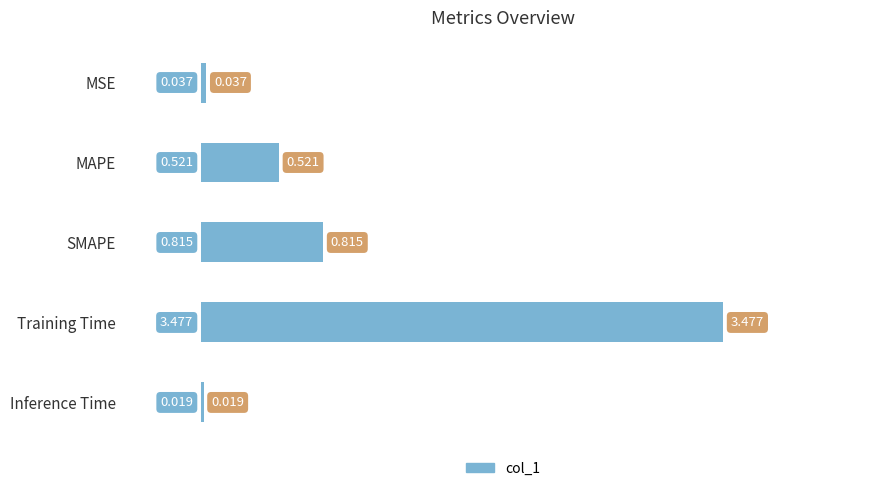

Which has a higher value, Inference Time or MSE?

MSE